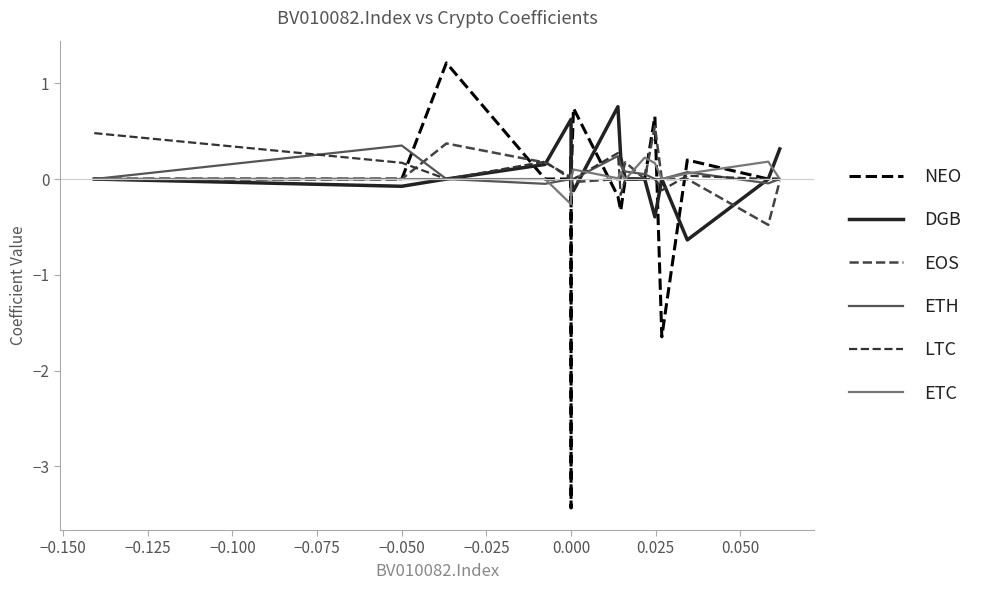

Which series has the largest total across all categories?

DGB